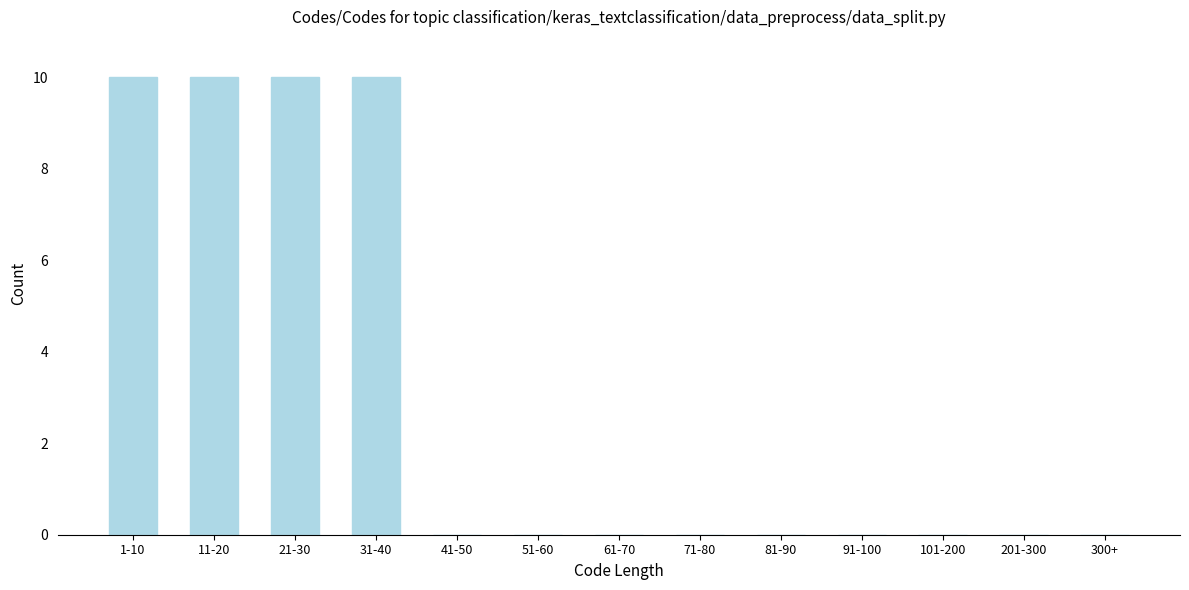

Reading left to right, list all the values displayed in this chart.

1-10=10	11-20=10	21-30=10	31-40=10	41-50=0	51-60=0	61-70=0	71-80=0	81-90=0	91-100=0	101-200=0	201-300=0	300+=0